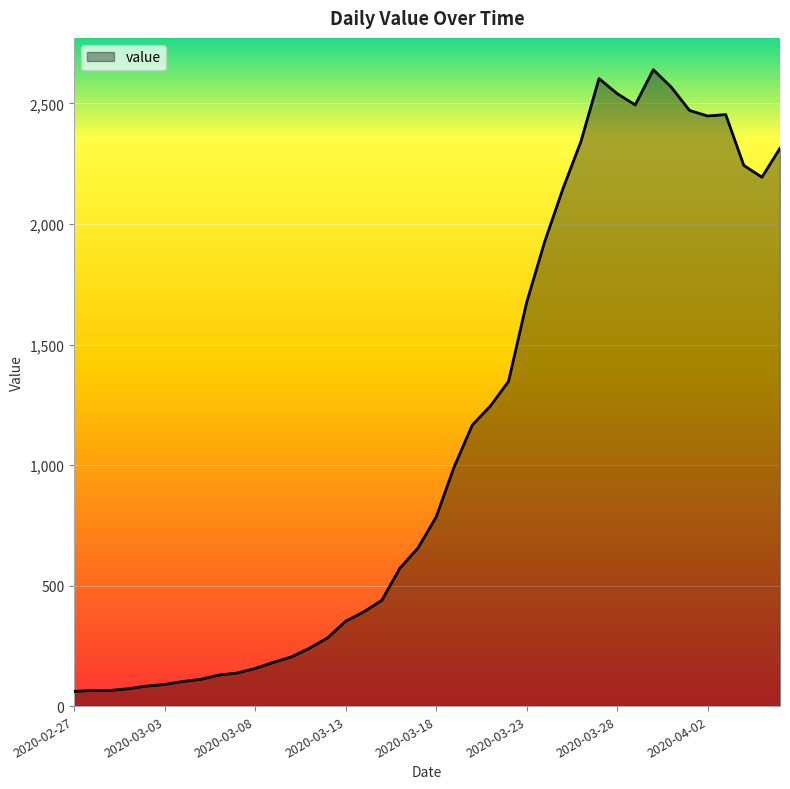

What is the maximum value shown in the chart?

2640